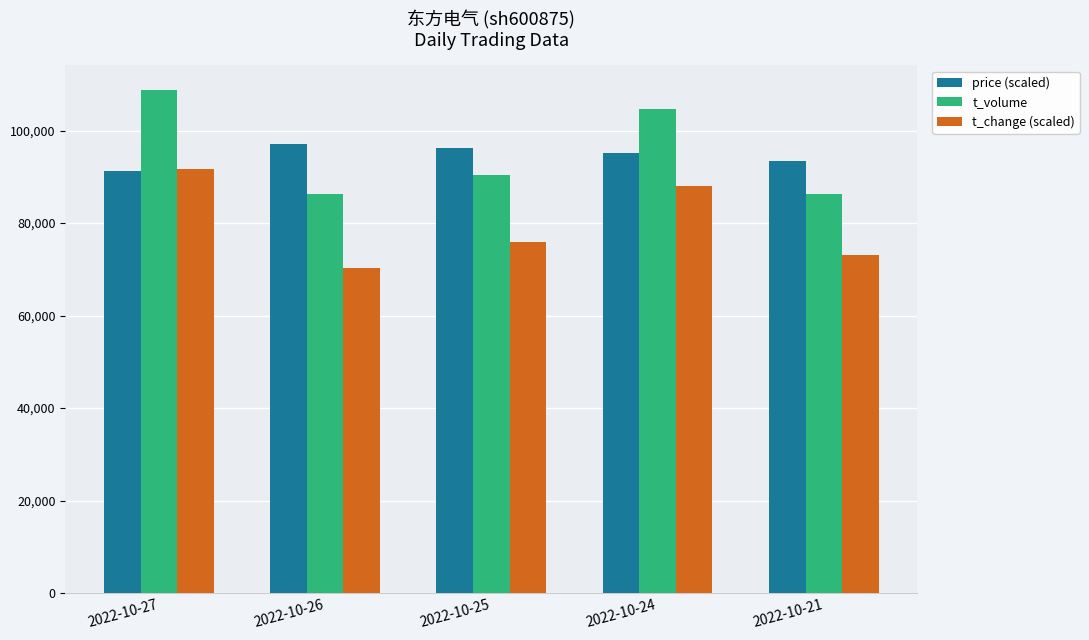

How many values in the price (scaled) series are below 95120?

2